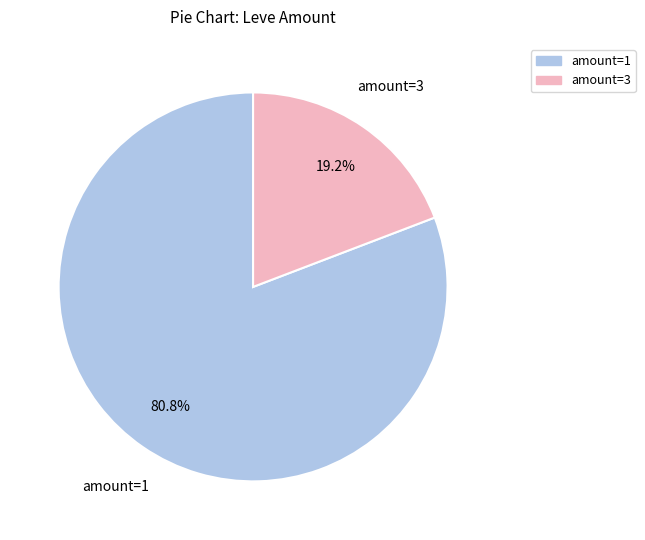

Does any single category account for the majority?

Yes